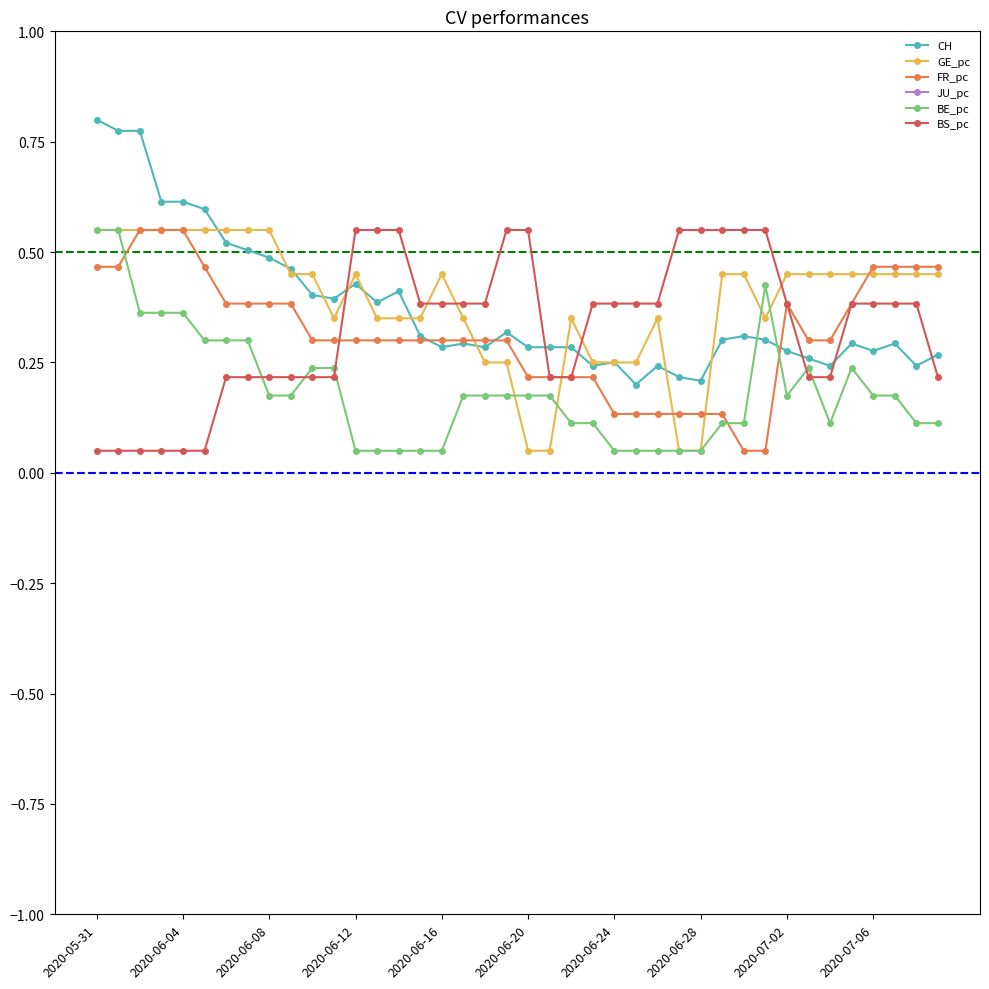

How many GE_pc values are between 0 and 1?

40